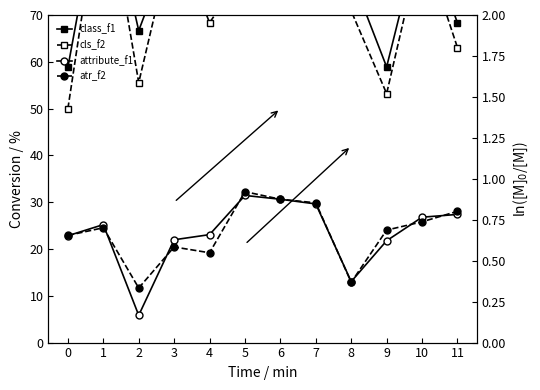

What is the sum of all atr_f2 values?

8.1